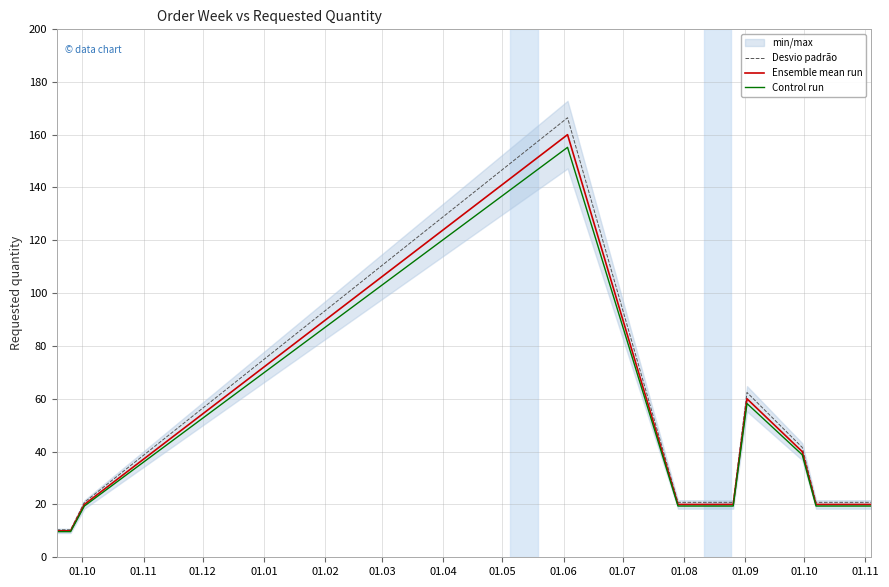

What is the difference between the second highest and second lowest values in the Ensemble mean run series?

50.0